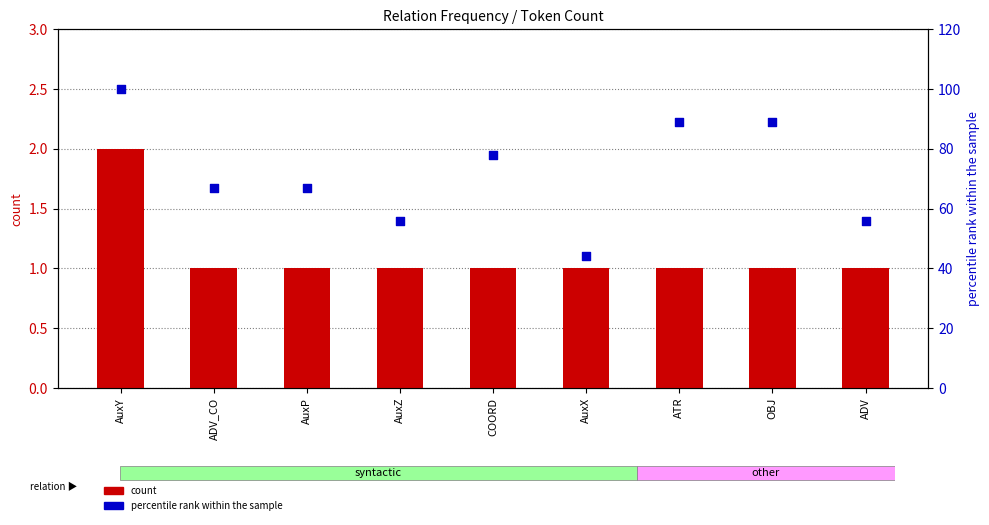

Is the value of percentile rank within the sample at AuxZ greater than the value of count at AuxX?

Yes